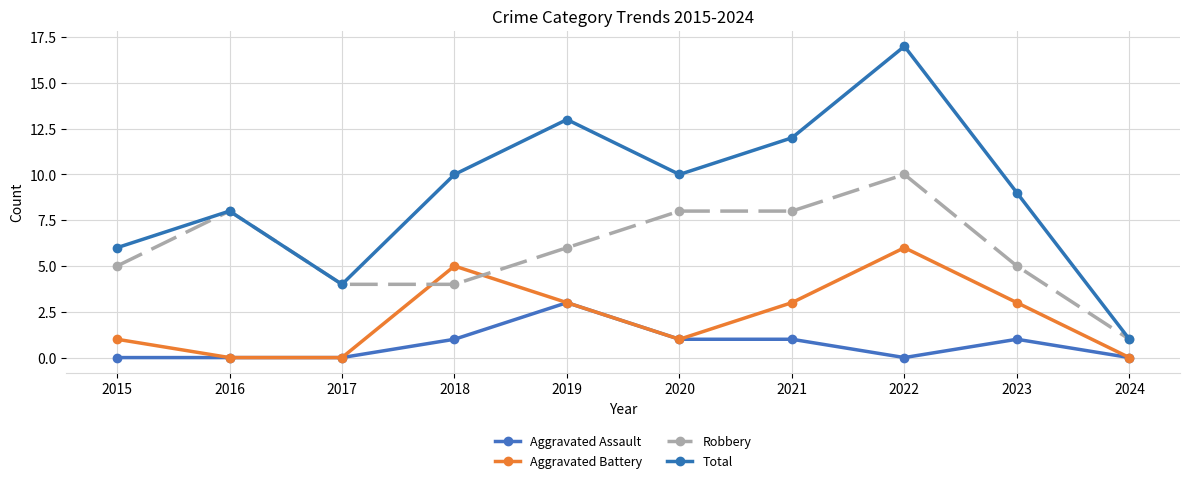

True or false: Robbery has a value of 12 at 2016.

False